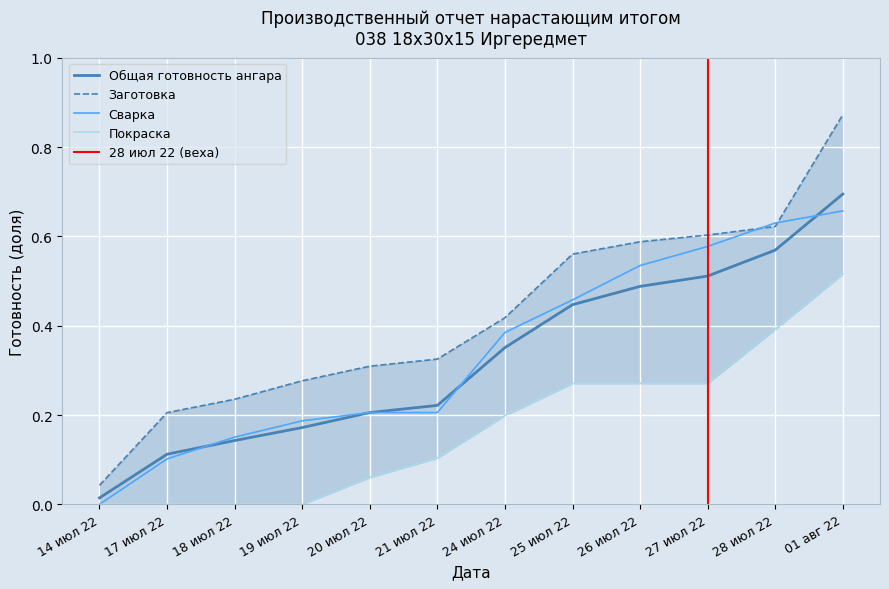

True or false: Покраска and Заготовка intersect in this chart.

False